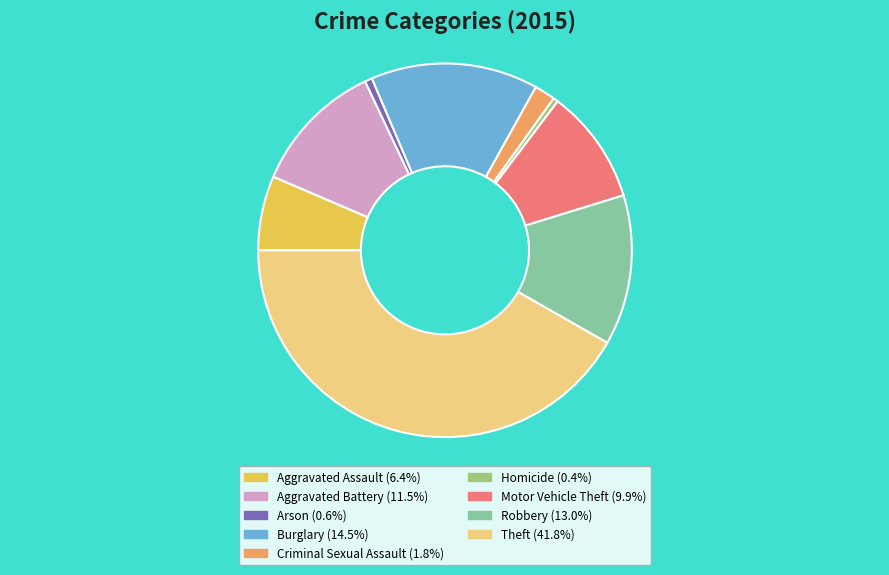

Which has a higher value, Arson or Motor Vehicle Theft?

Motor Vehicle Theft